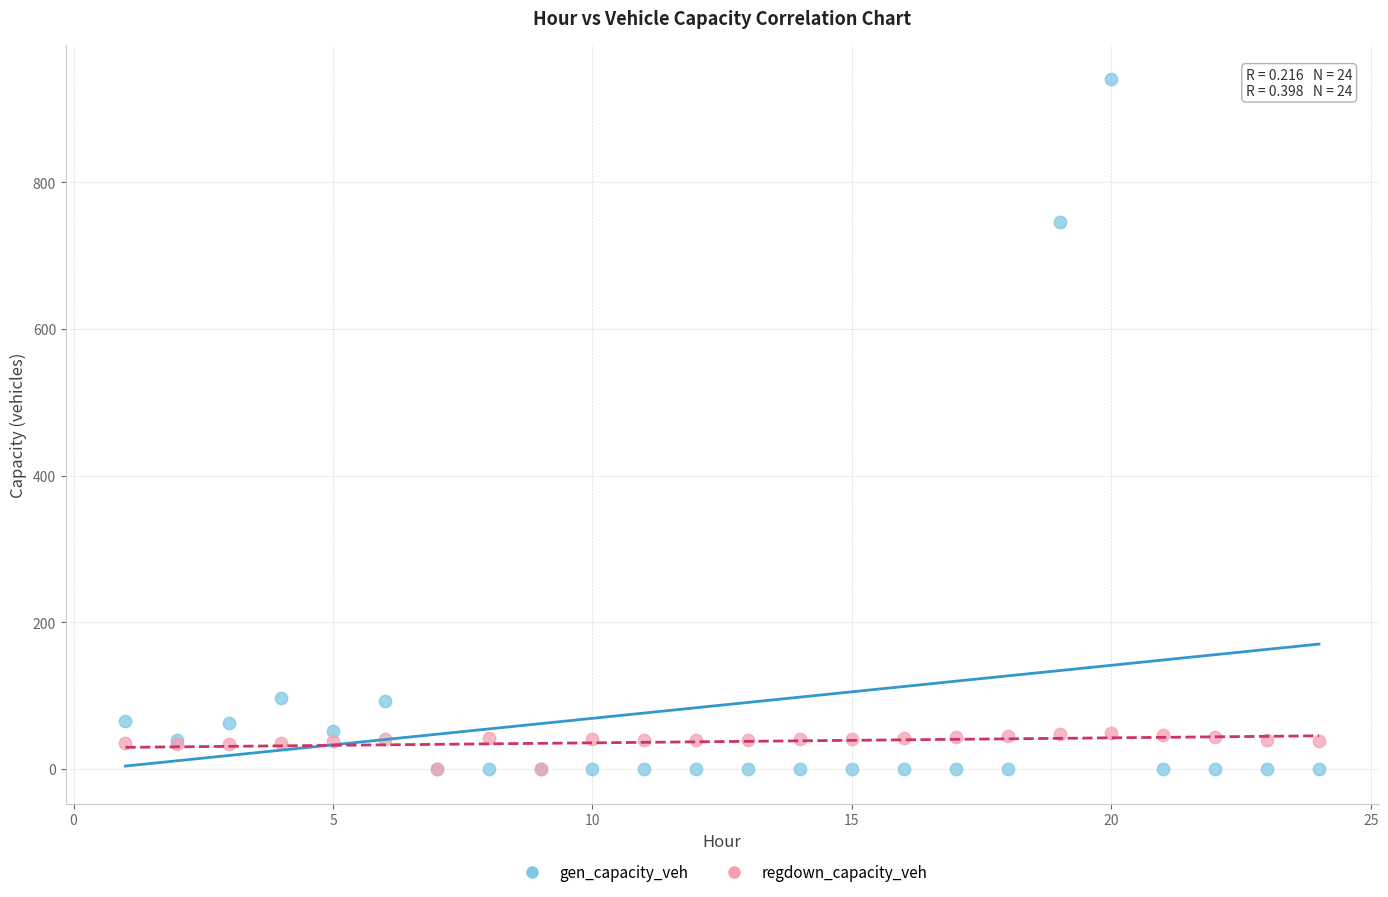

What are all the series names shown in the legend?

gen_capacity_veh, regdown_capacity_veh